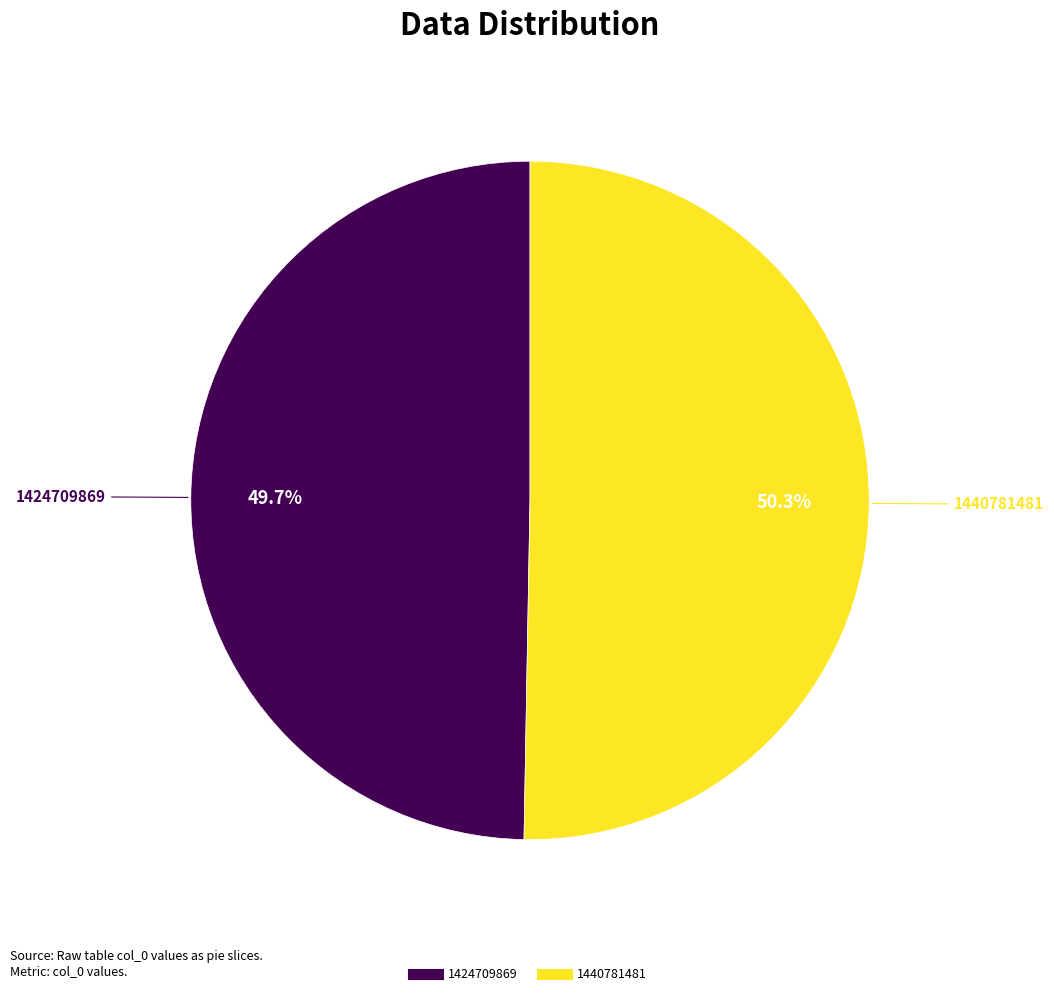

How many segments does this pie chart have?

2